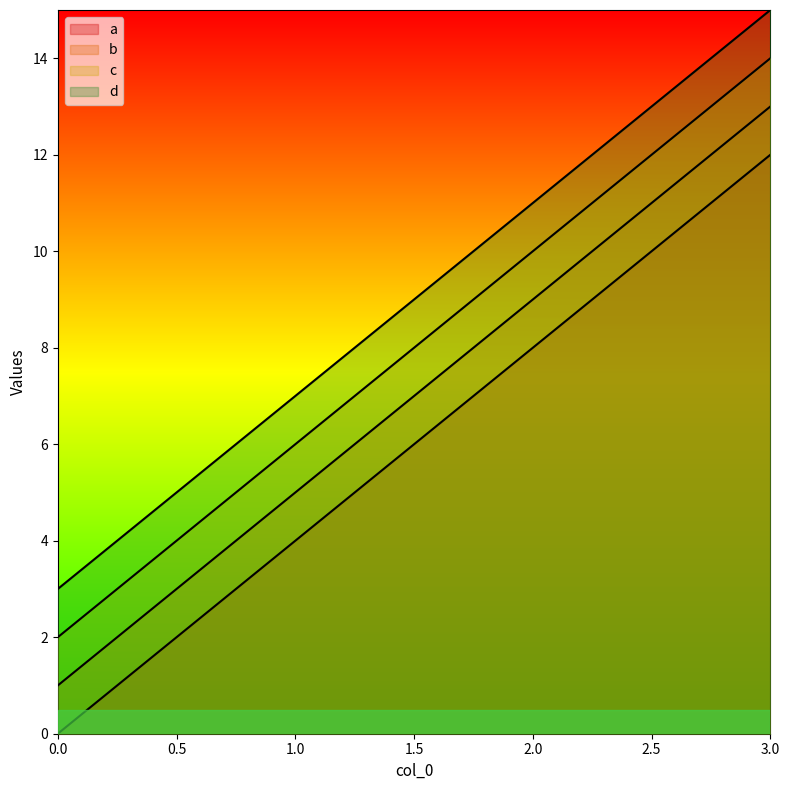

True or false: a and b cross at least once.

False